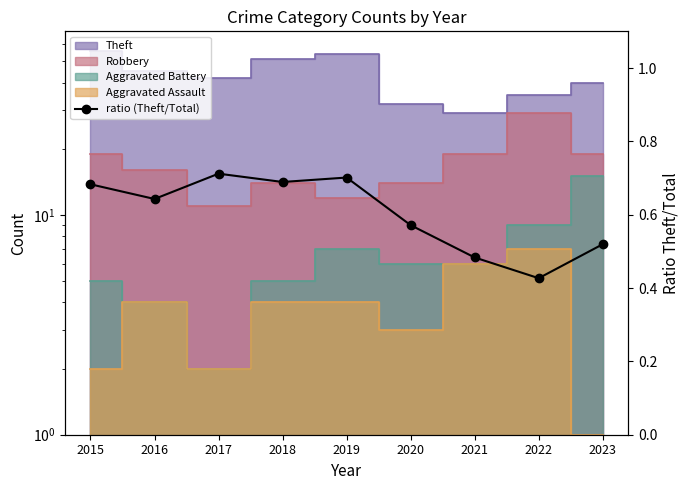

How many points are higher than both their immediate neighbors (excluding endpoints)?

2